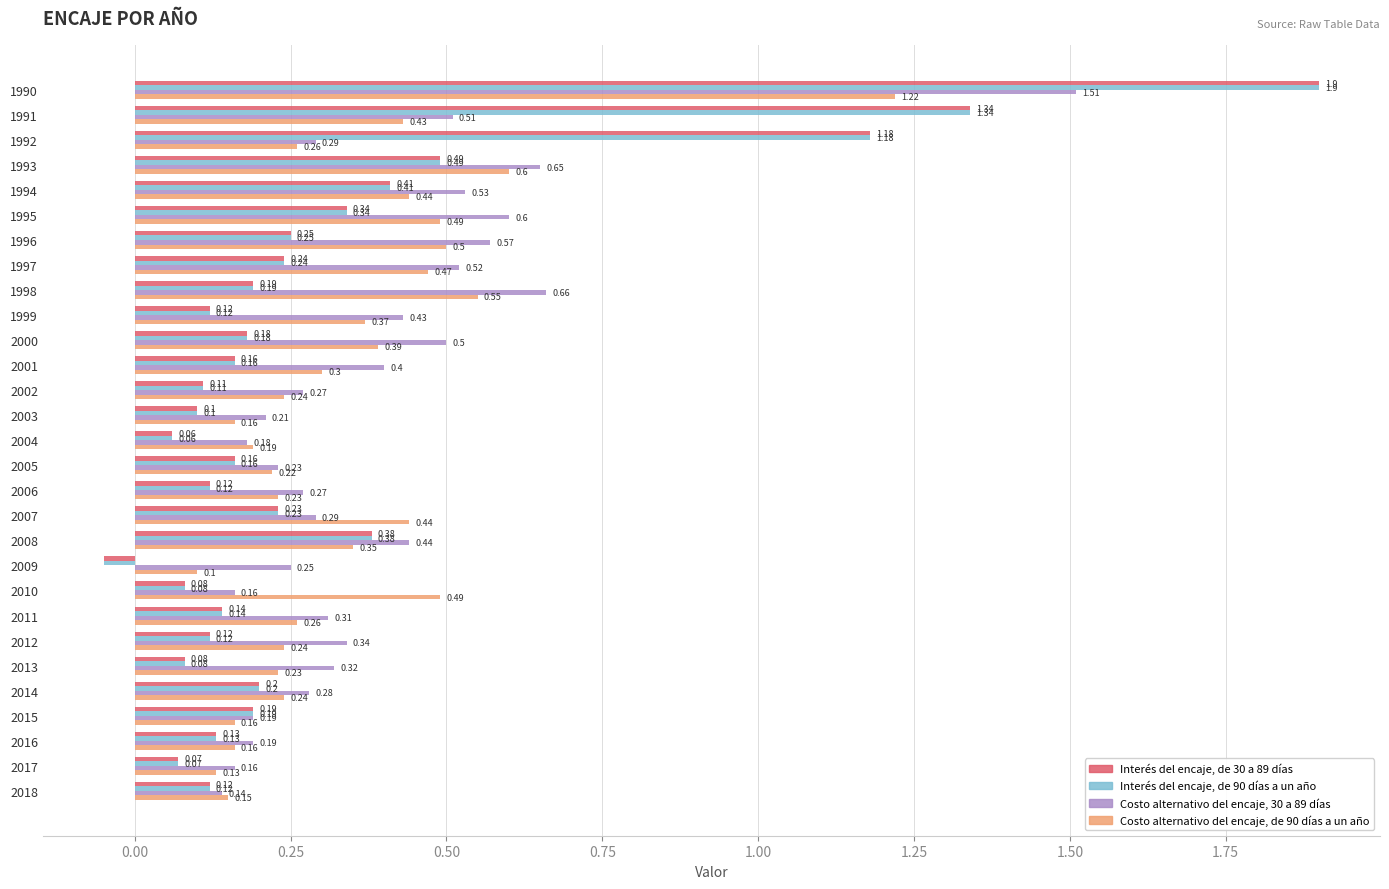

Which series has the largest total across all categories?

Costo alternativo del encaje, 30 a 89 días